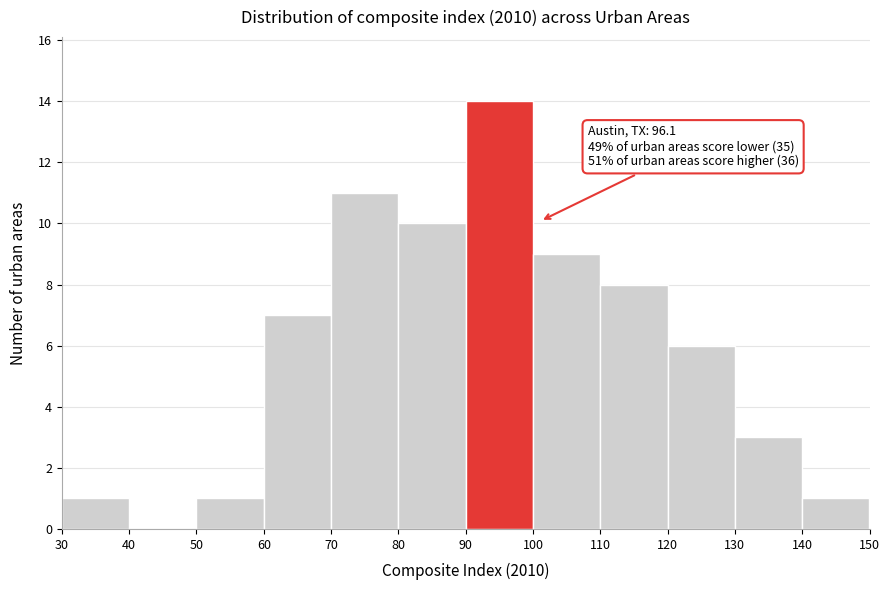

Over which range of the x-axis is the bar tallest?

90 to 100